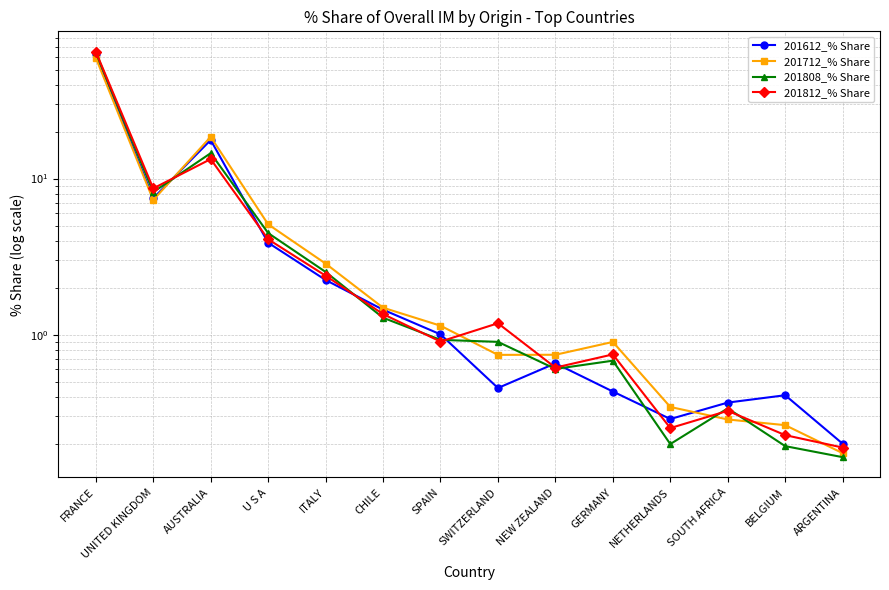

What is the sum of all 201612_% Share values?

99.4